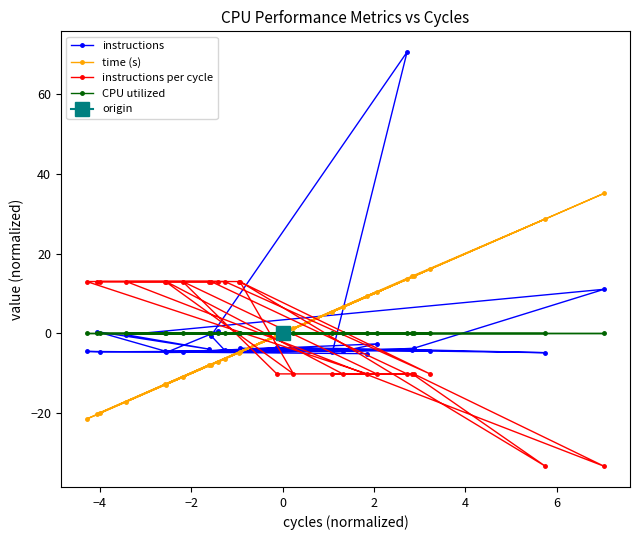

How many values in time (s) are above zero?

11